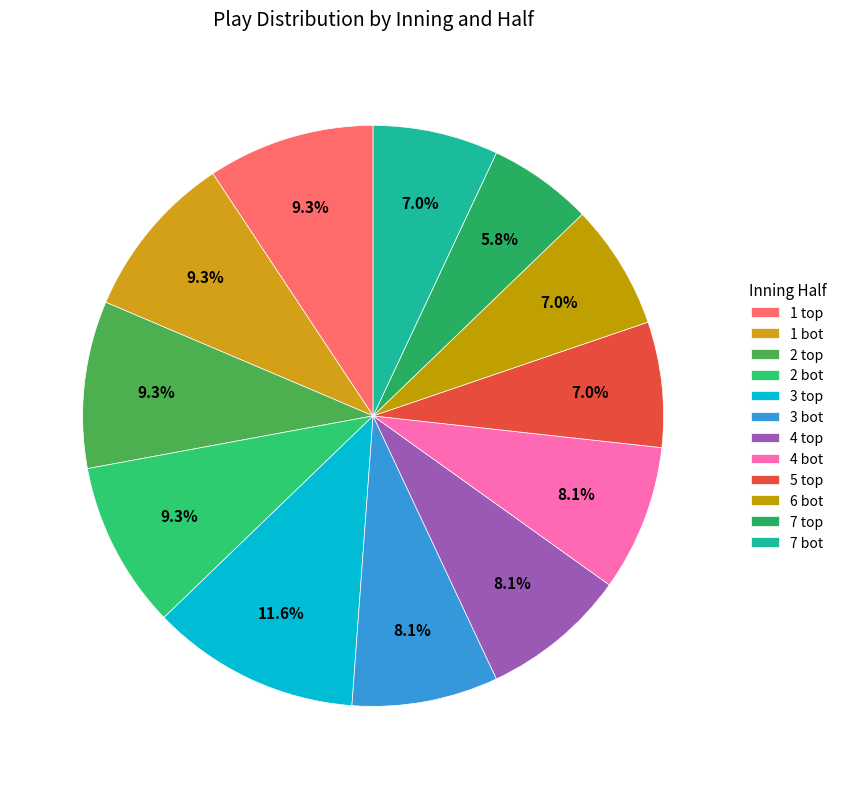

The 7 bot slice represents 7% of the pie. True or false?

True